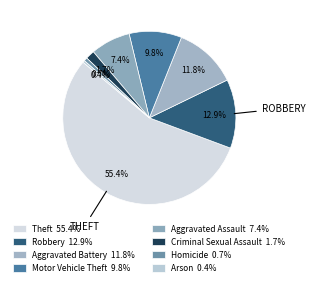

To the nearest percent, what portion does Robbery represent?

13%